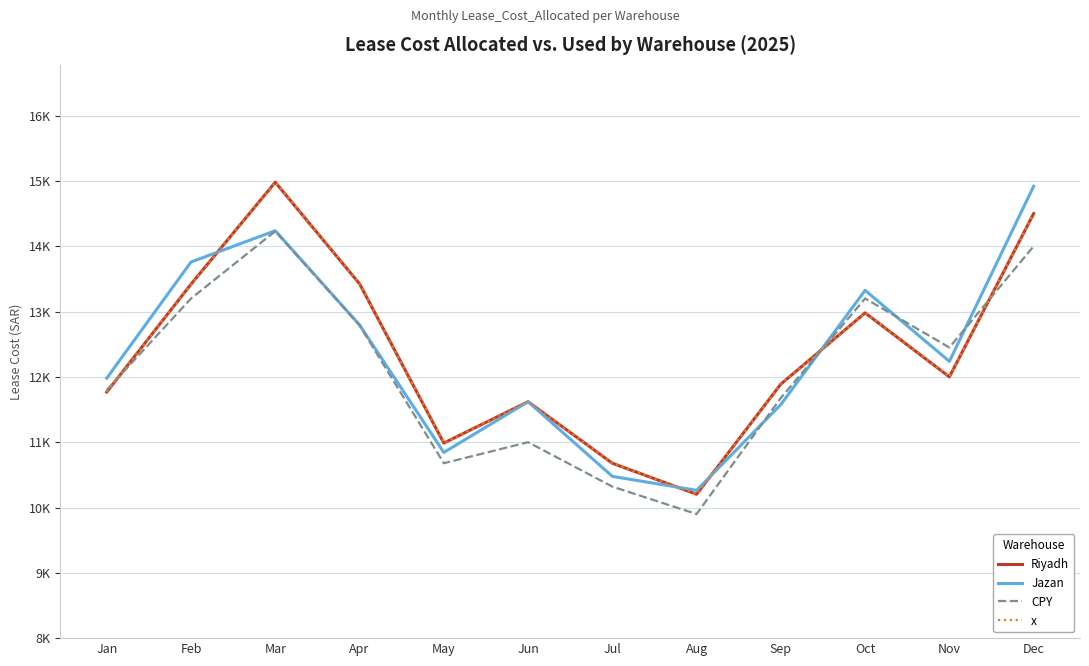

Does the chart have visible grid lines?

Yes